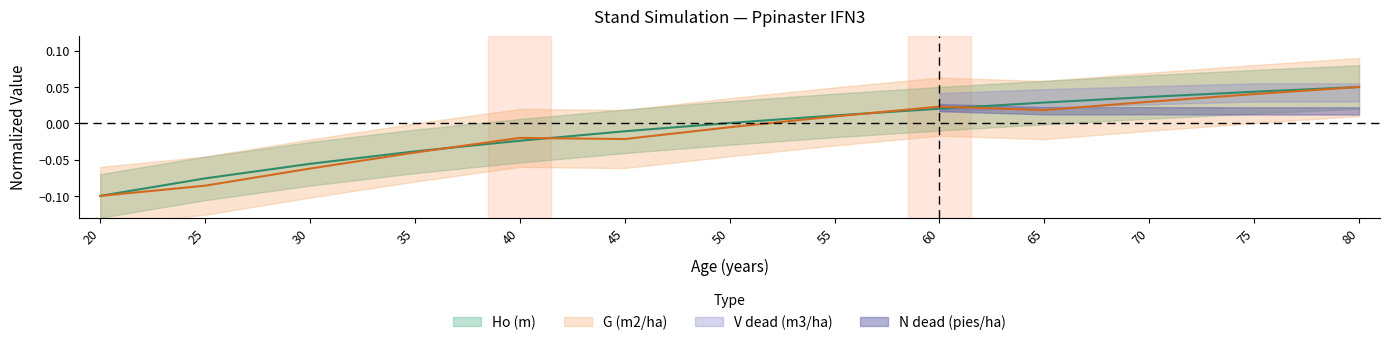

How many data points in Ho (m) are above 0?

7